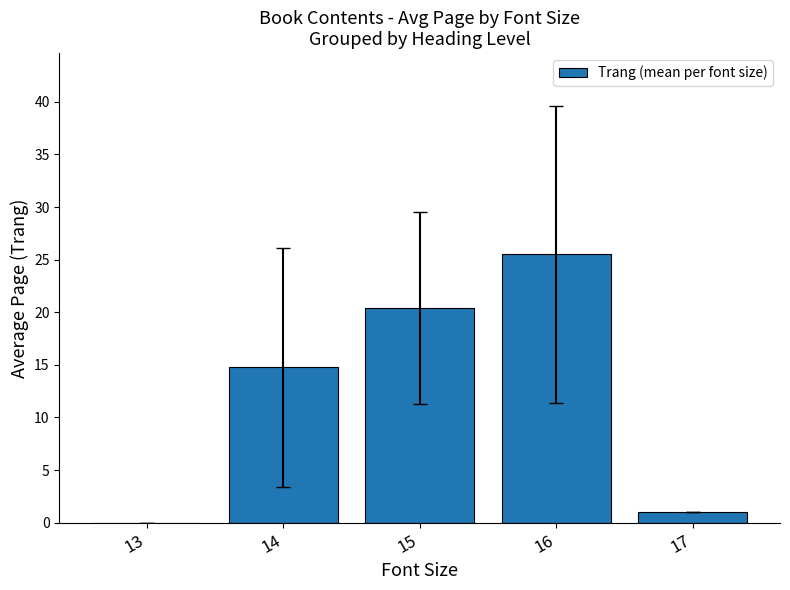

Where does the data first go above 14?

14